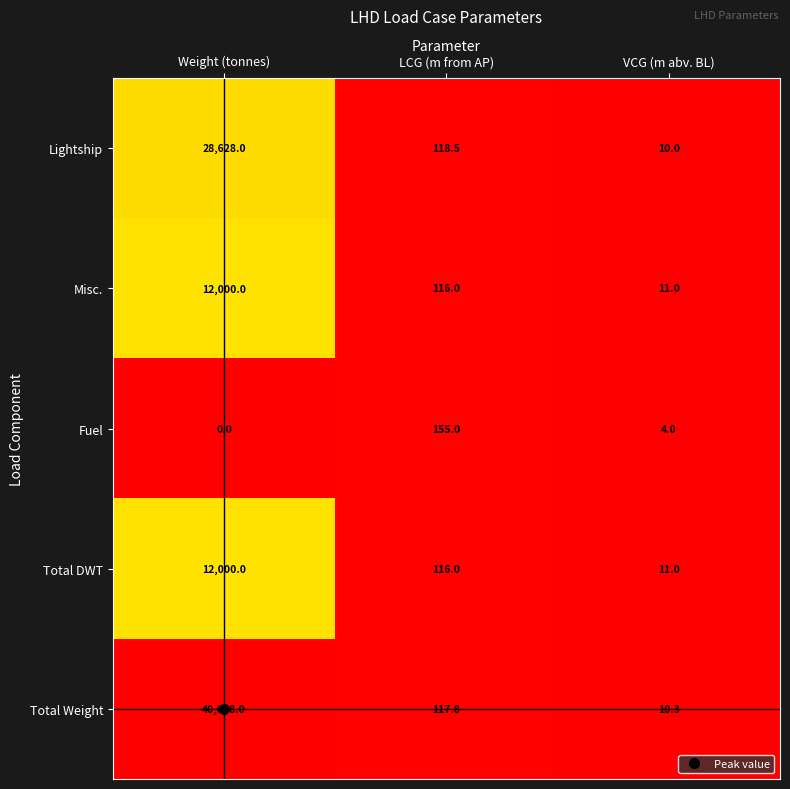

Which series changed the most between LCG (m from AP) and VCG (m abv. BL)?

Fuel